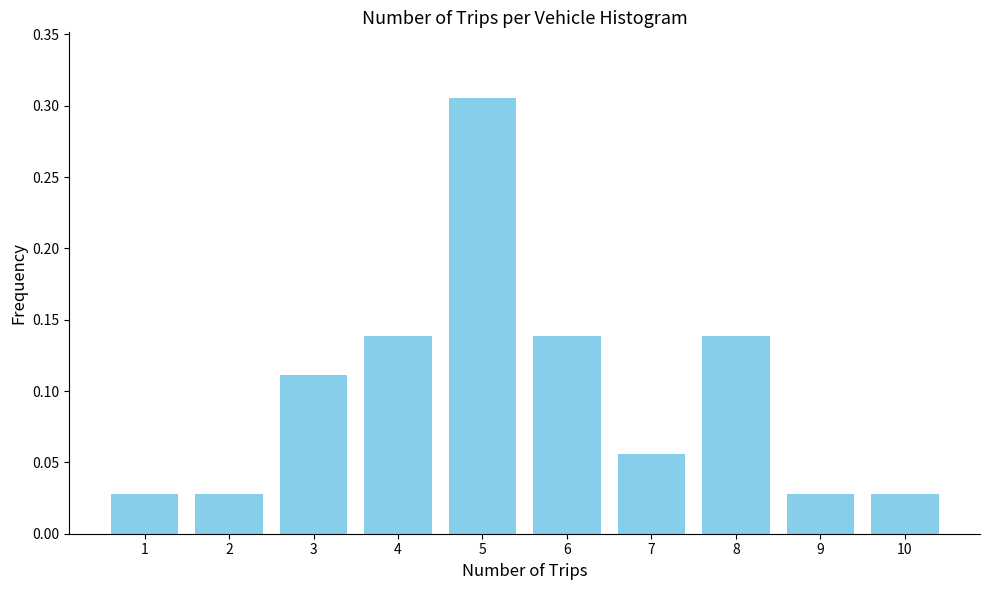

What is the height of the bar covering 5.5 to 6.5 on the x-axis? The values are not printed on the chart, so give them approximately, as read against the axis.

0.140